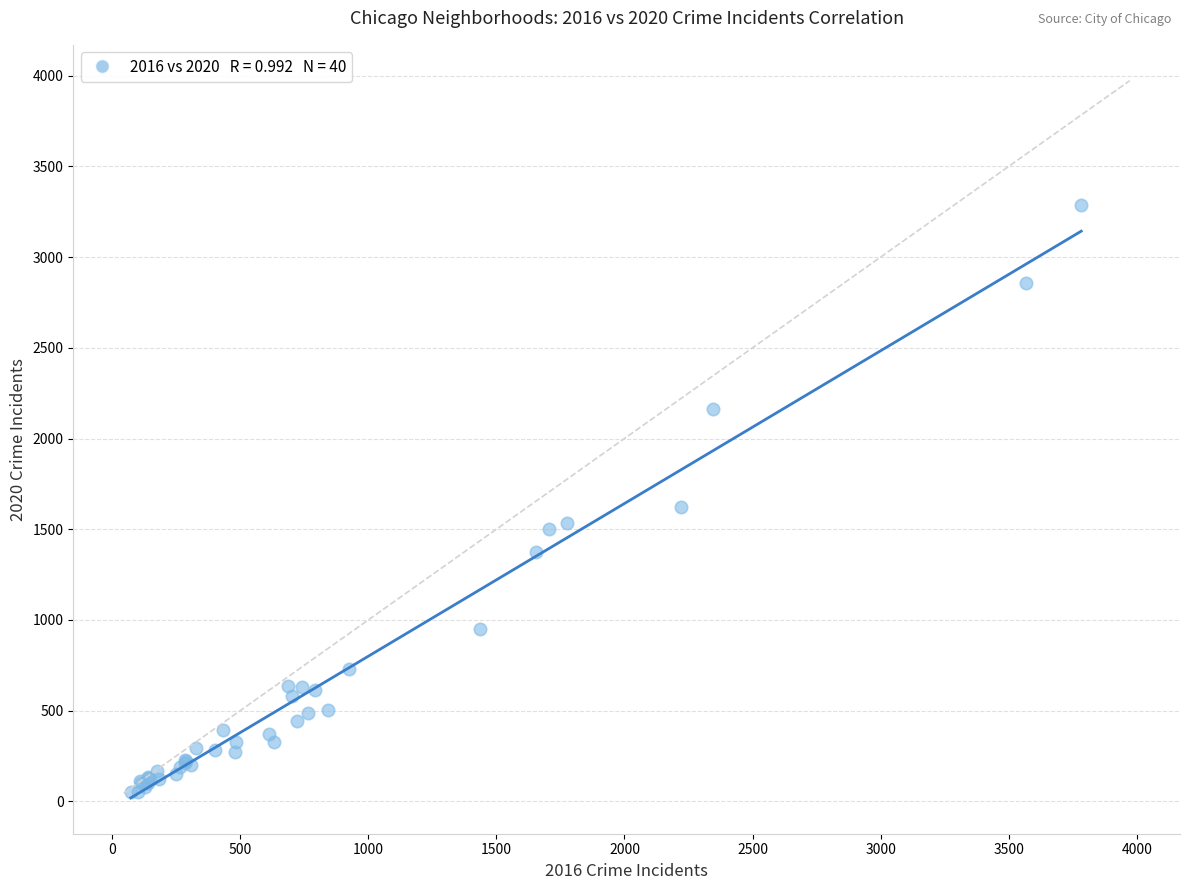

What Y value in the scatter plot is closest to 1668?

1622